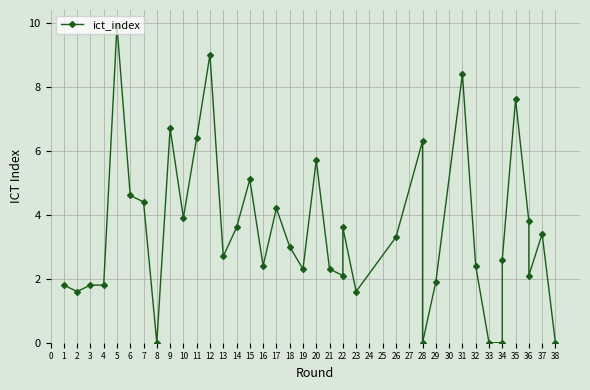

Is this an area chart (filled region under the line)?

No